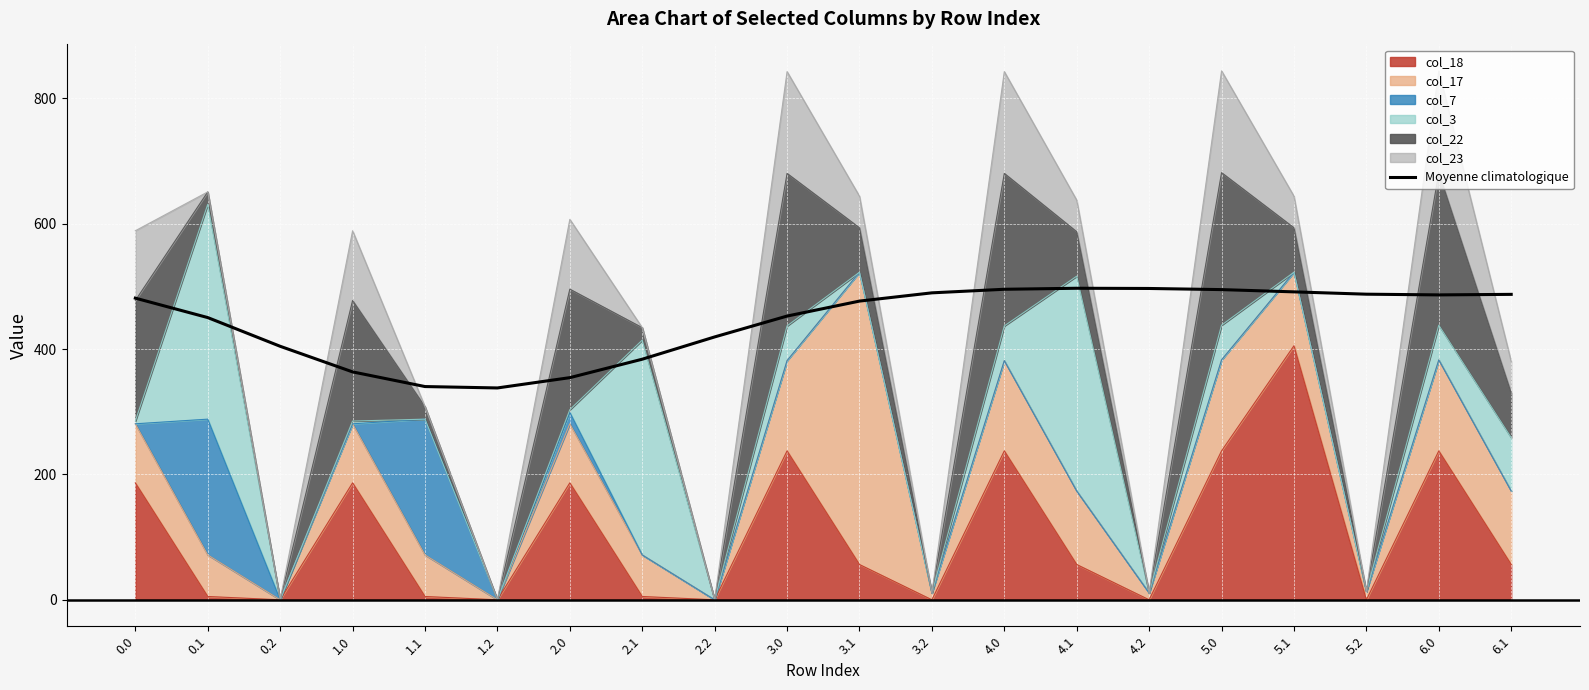

What position from the right is 0.2?

18